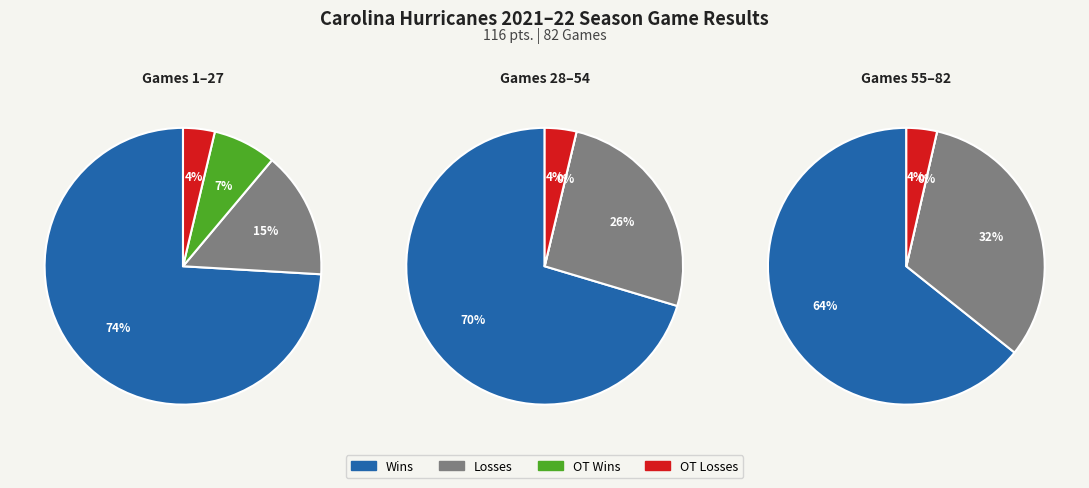

Between W and OT_L, which is larger?

W